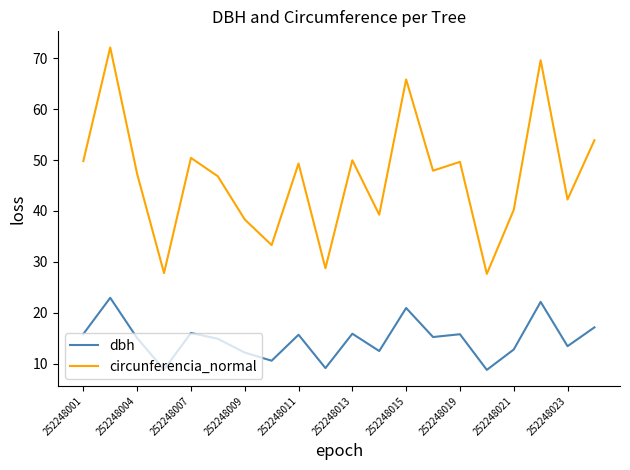

What is the minimum value shown in the chart?

8.8